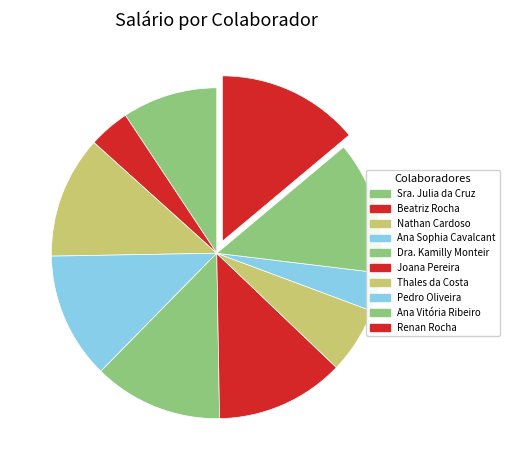

How many segments does this pie chart have?

10